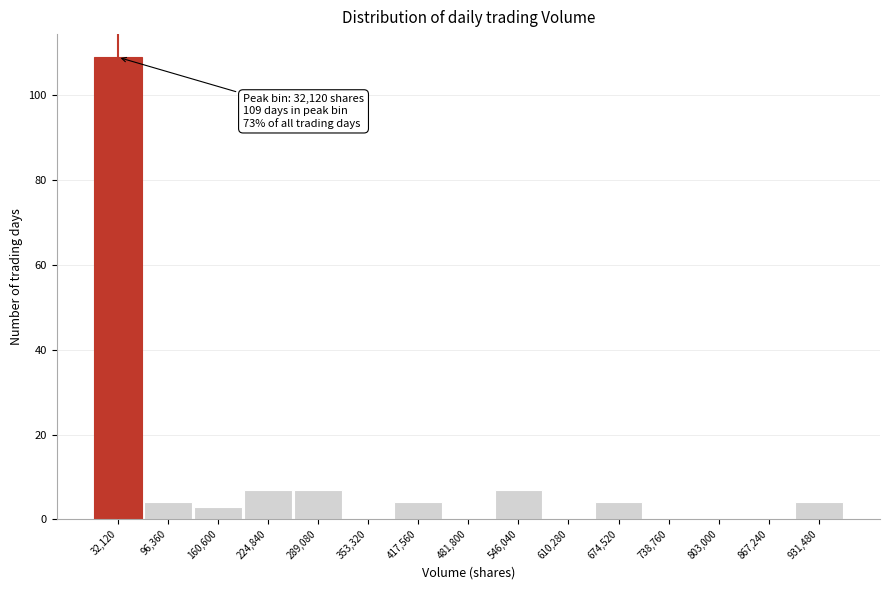

Over which range of the x-axis is the bar tallest?

0 to 60000